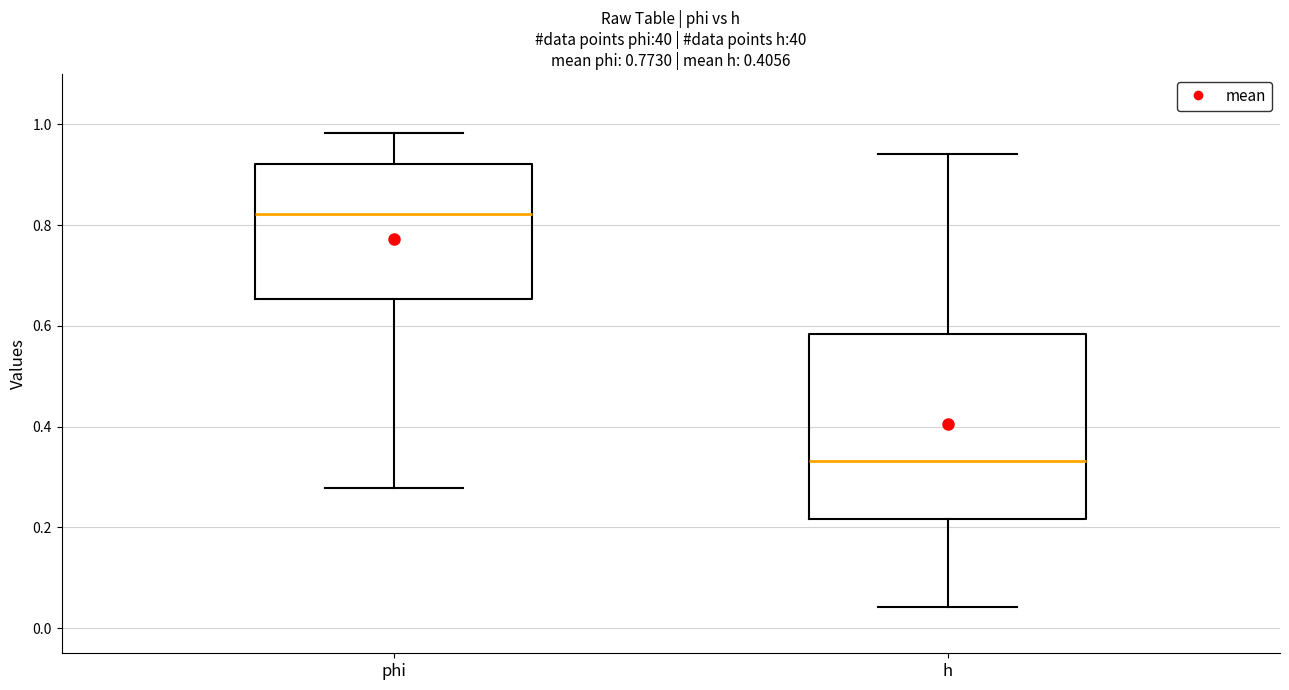

Which box's median line is the highest?

phi